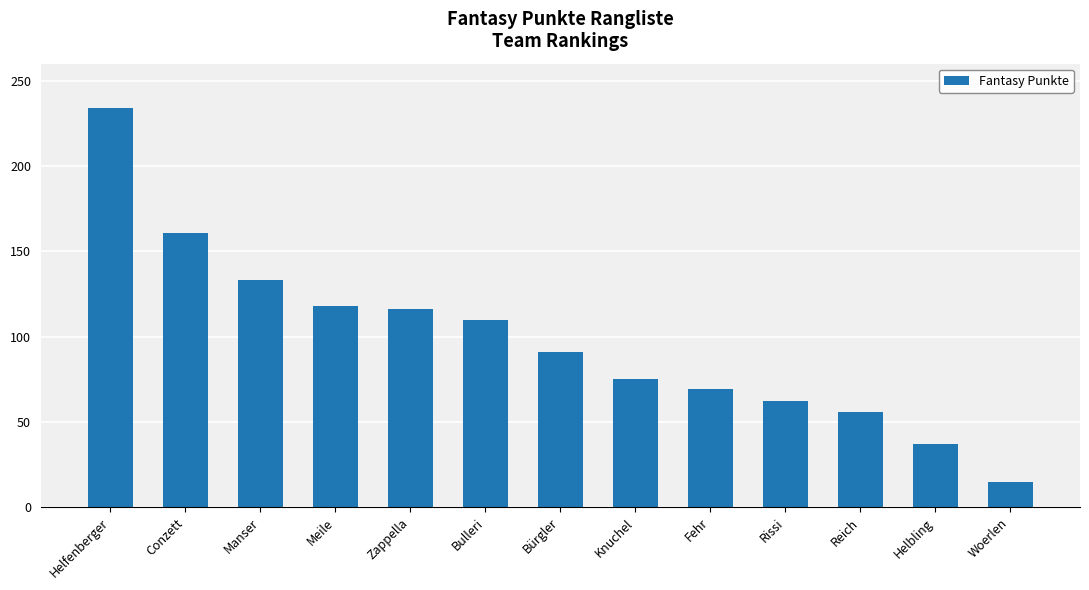

How many values are below 91?

6